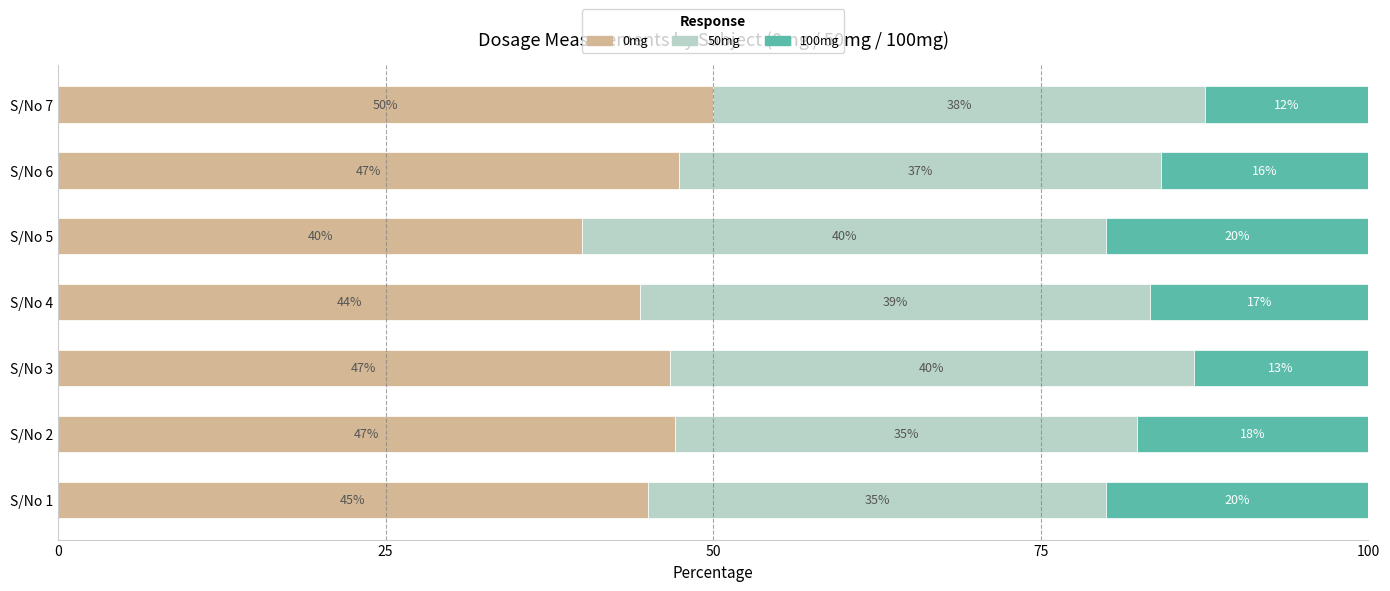

The value of 0mg at S/No 4 is 44.4. True or false?

True